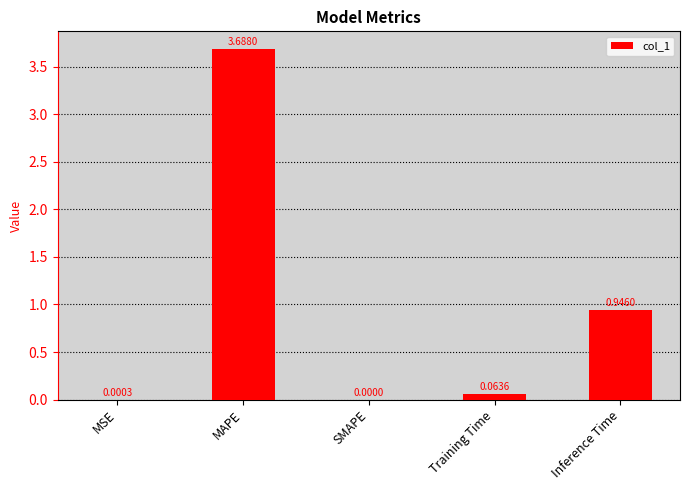

What is the change in value from SMAPE to Inference Time?

+0.9